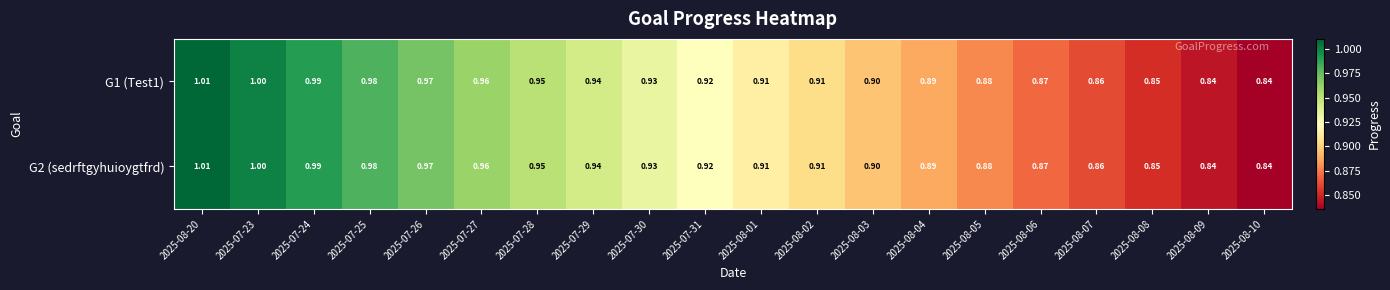

Is the value of G2 (sedrftgyhuioygtfrd) at 2025-08-04 greater than the value of G1 (Test1) at 2025-08-01?

No